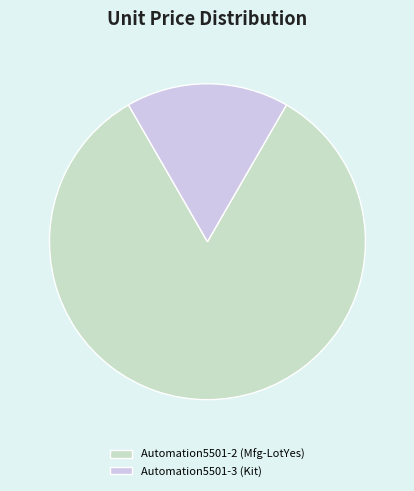

Count the number of slices in the pie.

2